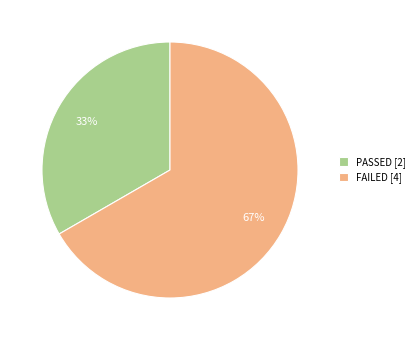

Which slice is the largest?

FAILED